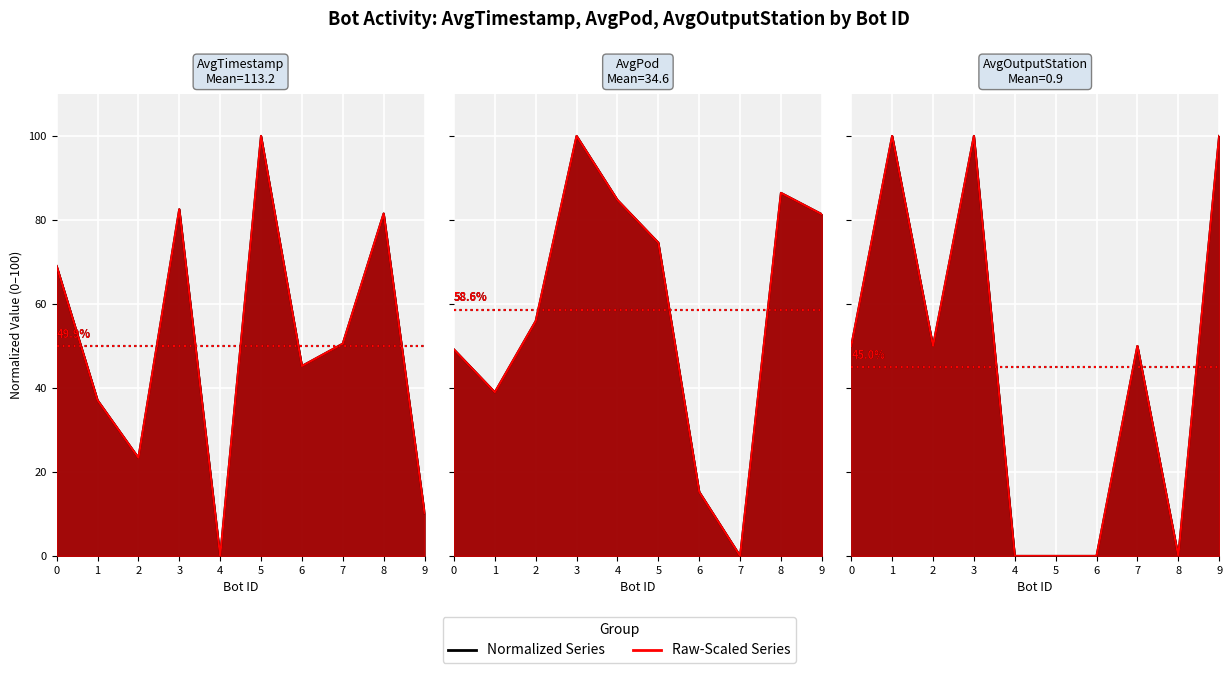

Reading left to right, transcribe all the data shown in this chart.

AvgTimestamp (line): 69.0	37.1	23.4	82.5	0.0	100.0	45.2	50.5	81.5	10.2
AvgTimestamp (red line): 69.0	37.1	23.4	82.5	0.0	100.0	45.2	50.5	81.5	10.2
AvgPod (line): 49.2	39.0	55.9	100.0	84.7	74.6	15.3	0.0	86.4	81.4
AvgPod (red line): 49.2	39.0	55.9	100.0	84.7	74.6	15.3	0.0	86.4	81.4
AvgOutputStation (line): 50.0	100.0	50.0	100.0	0.0	0.0	0.0	50.0	0.0	100.0
AvgOutputStation (red line): 50.0	100.0	50.0	100.0	0.0	0.0	0.0	50.0	0.0	100.0